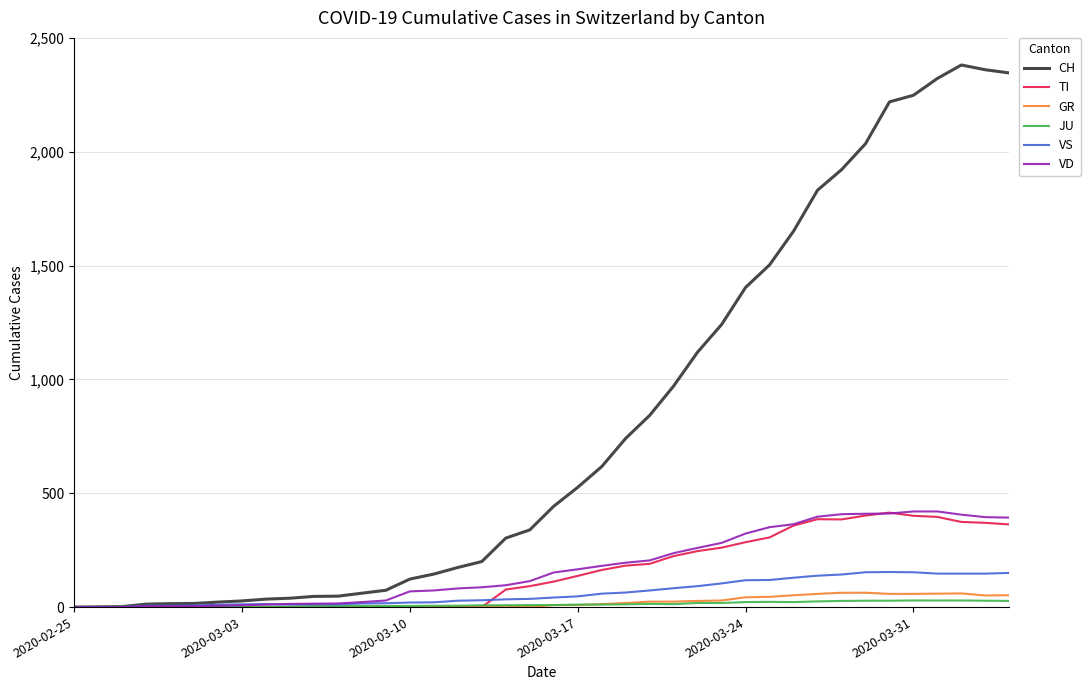

Which series has the largest range (max minus min)?

CH